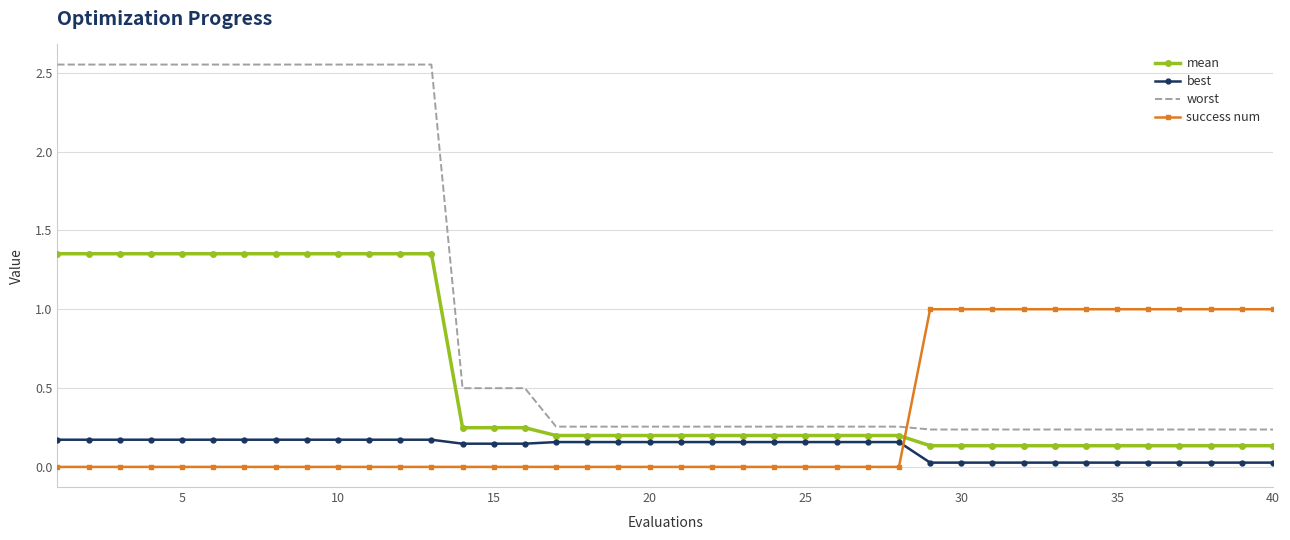

True or false: best and worst cross at least once.

False